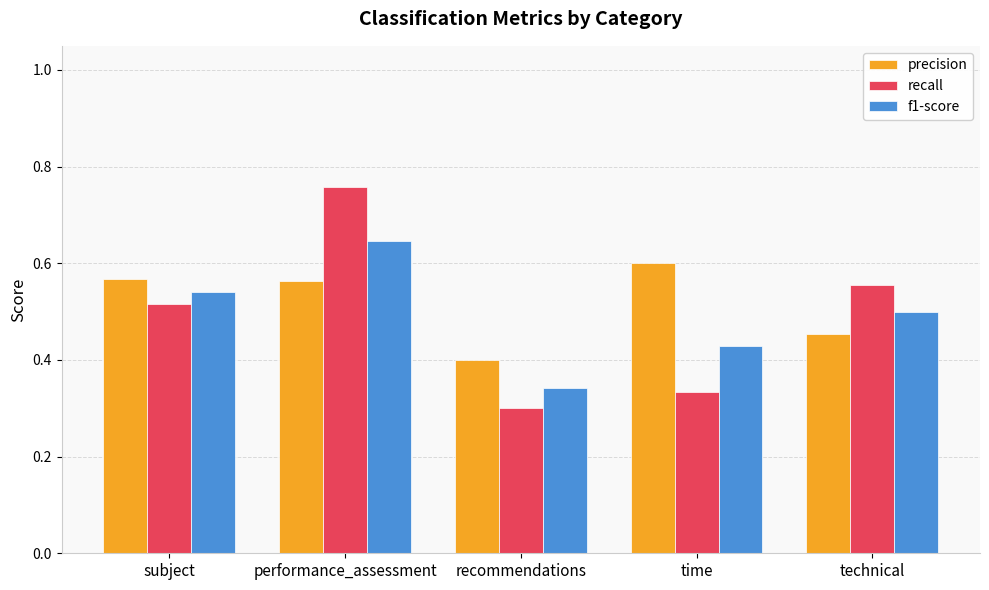

What is the label of the 2nd bar from the left?

performance_assessment